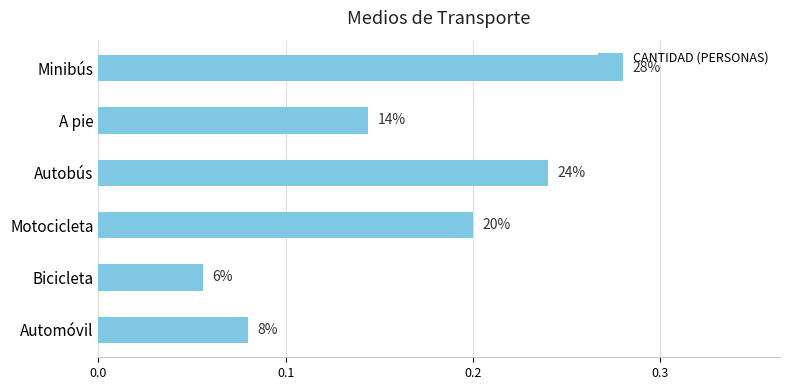

Are the bars horizontal?

Yes